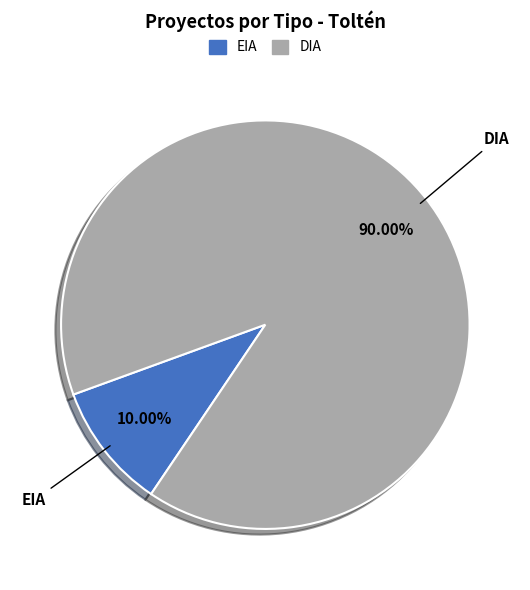

Does EIA account for over 50% of the chart?

No